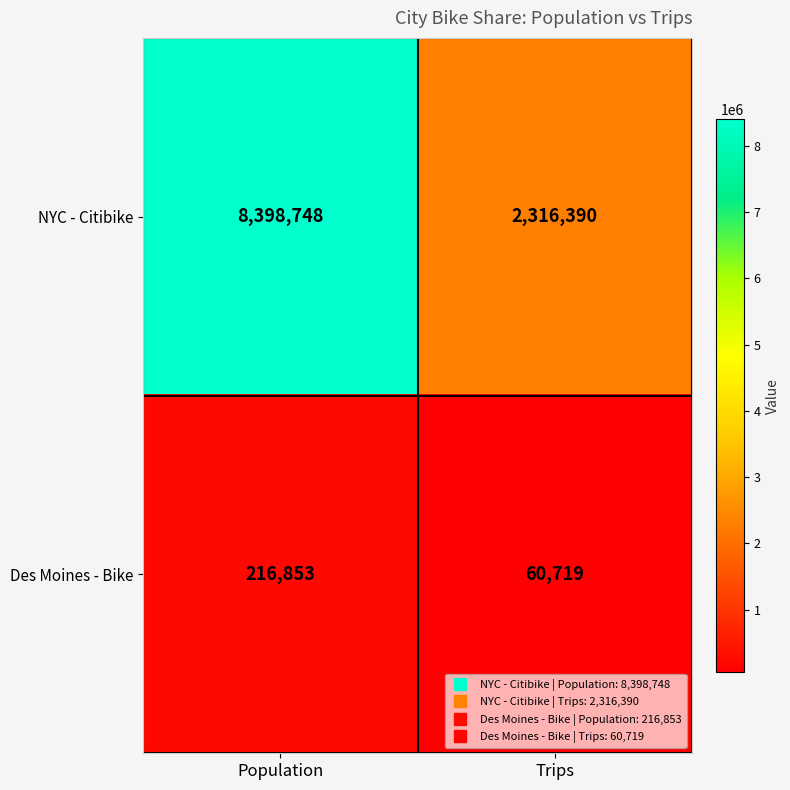

The value of NYC - Citibike at Population is 8398748. True or false?

True